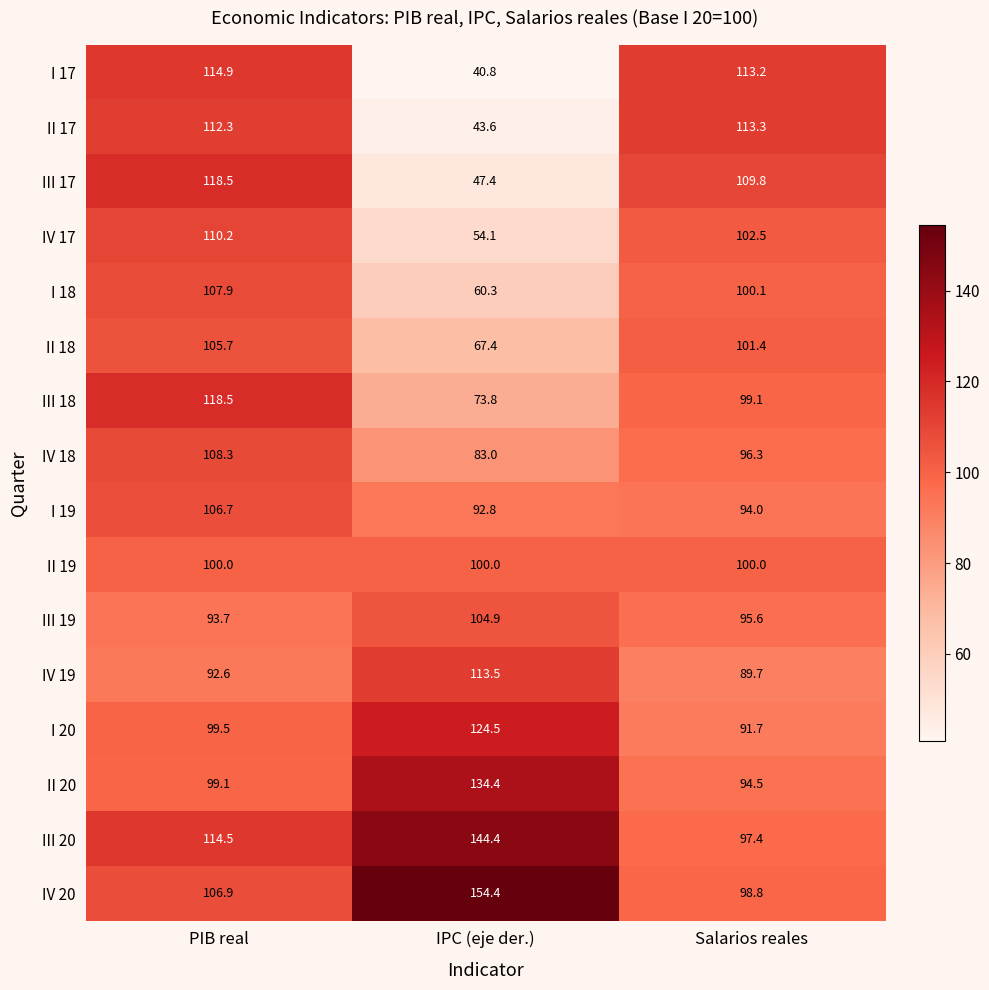

At which label does III 17 reach its peak?

PIB real